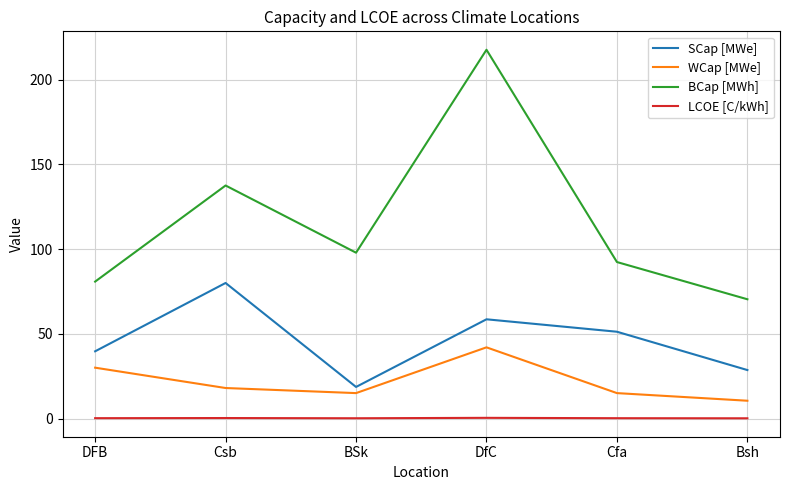

How many series are shown in this chart?

4